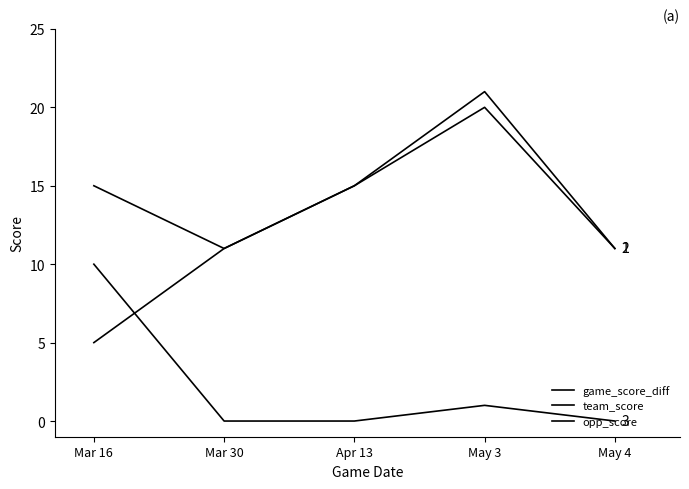

Does the chart have visible grid lines?

No